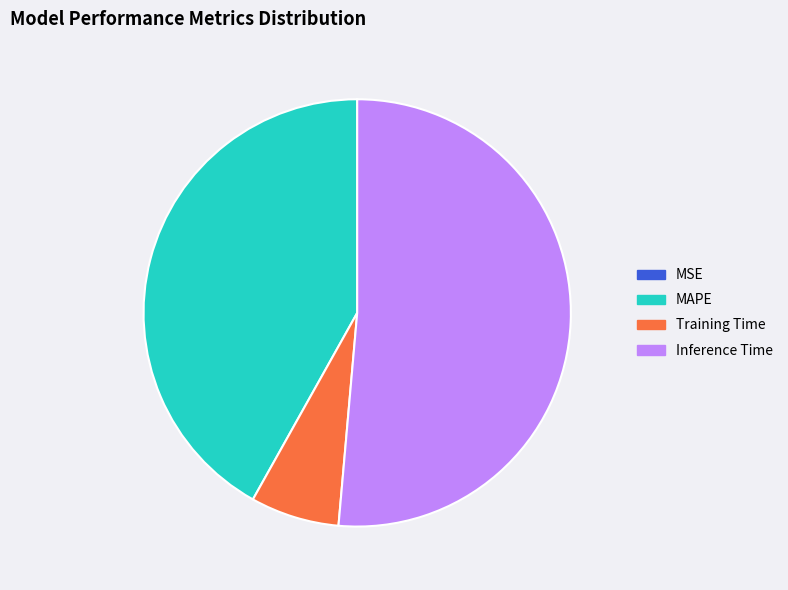

True or false: MAPE accounts for 42% of the total.

True